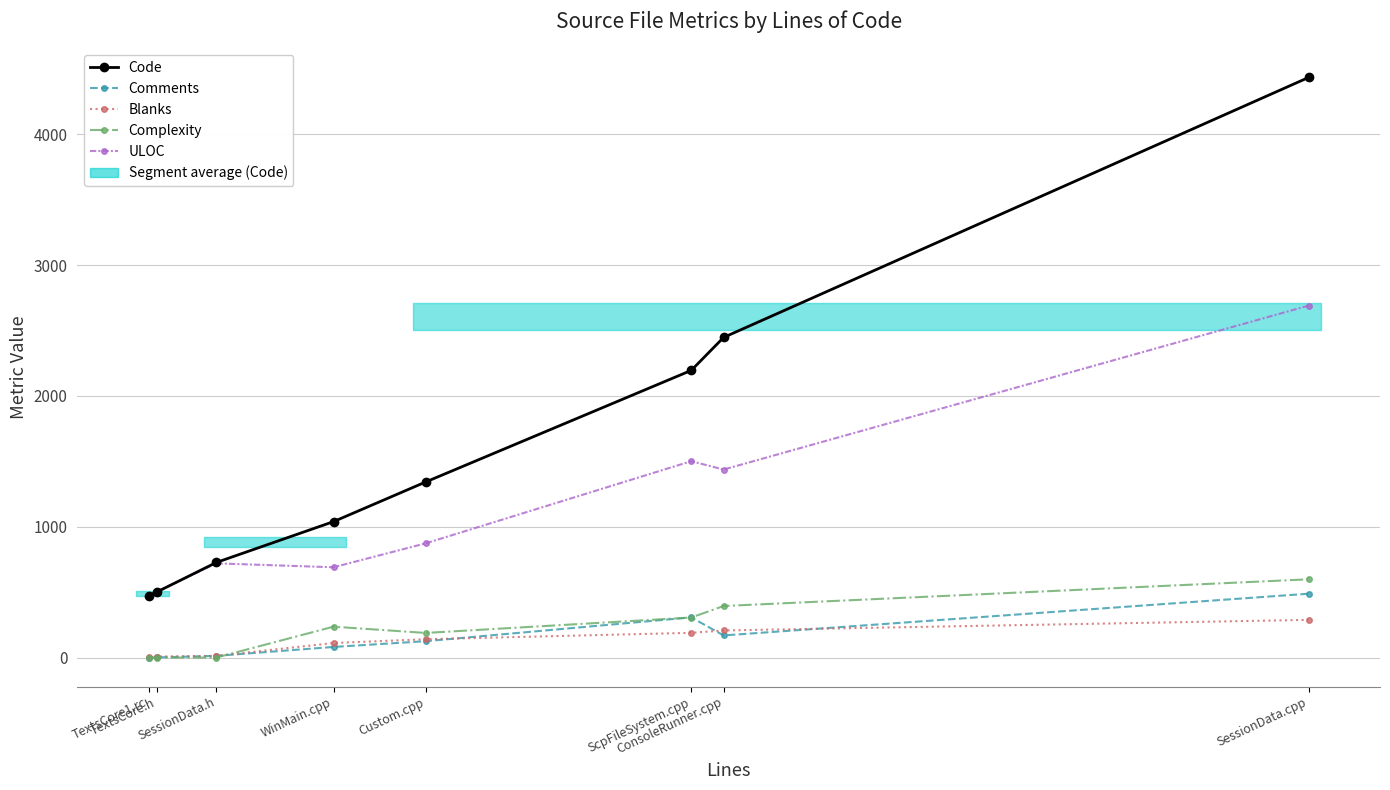

Is the value of Blanks at SessionData.h greater than the value of Complexity at TextsCore1.rc?

Yes